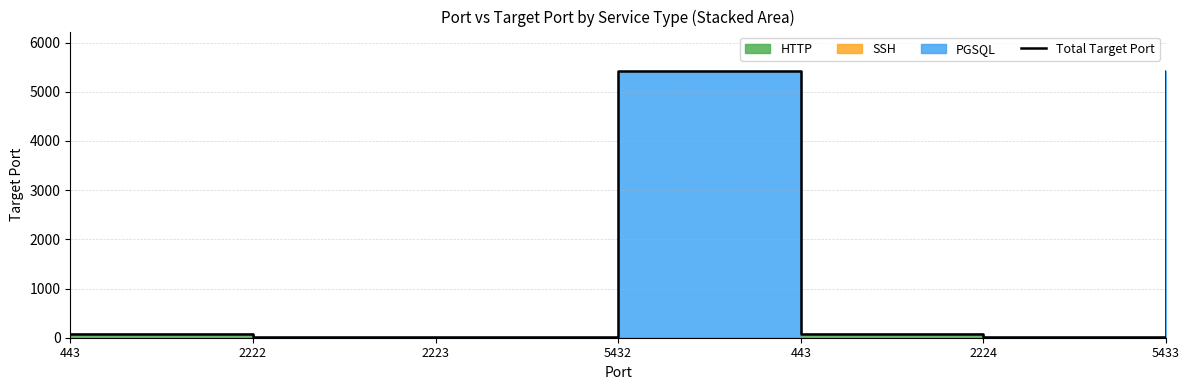

Reading left to right, extract all data points from this chart.

443=80	2222=22	2223=22	5432=5411	443=80	2224=22	5433=5411